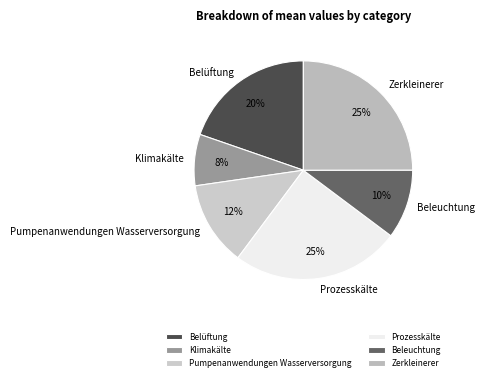

Does any single category account for the majority?

No